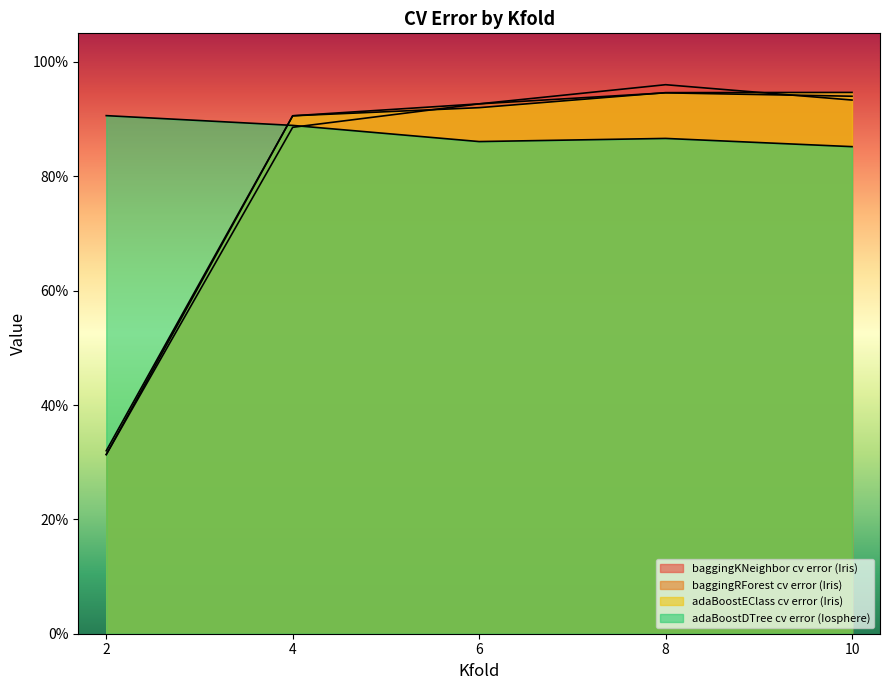

What is the difference between the maximum and minimum values in the adaBoostEClass cv error (Iris) series?

0.6